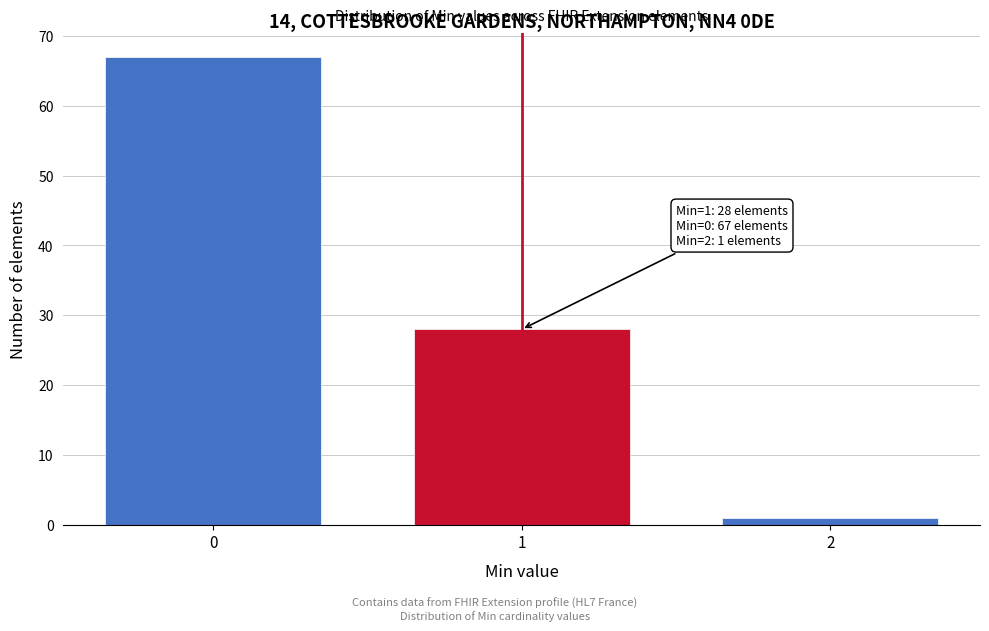

Reading left to right, transcribe all the data shown in this chart.

67	28	1